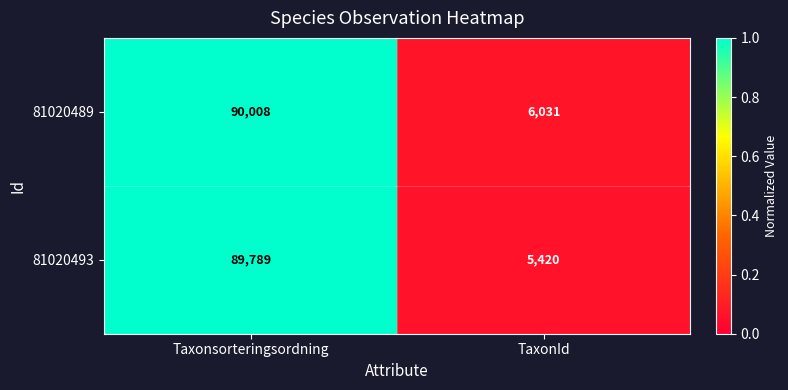

The 81020489 series shows 90008 at Taxonsorteringsordning. True or false?

True